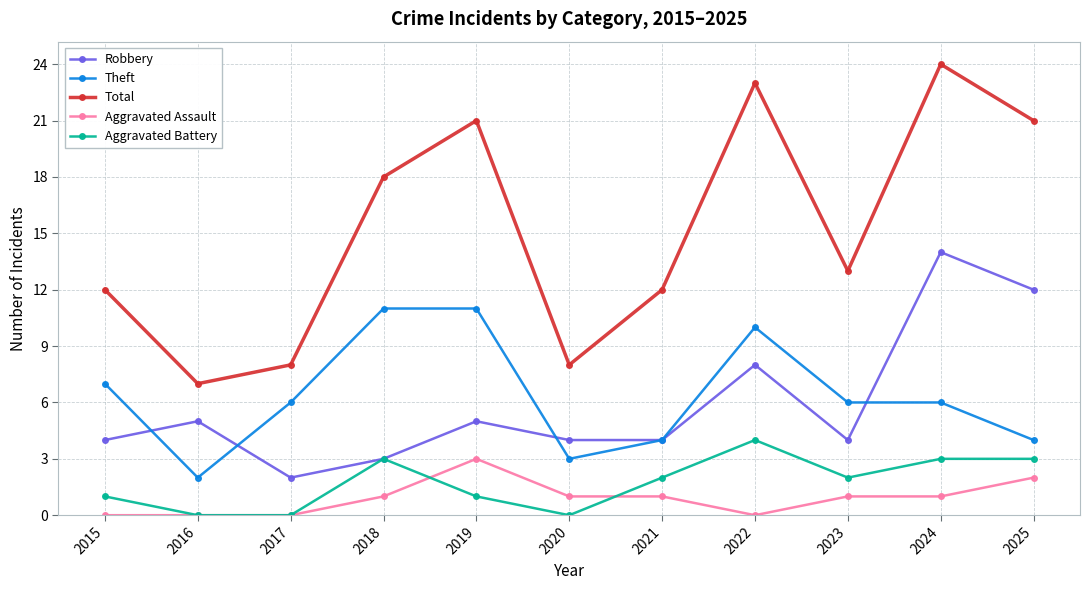

What is the average value of the Total series?

15